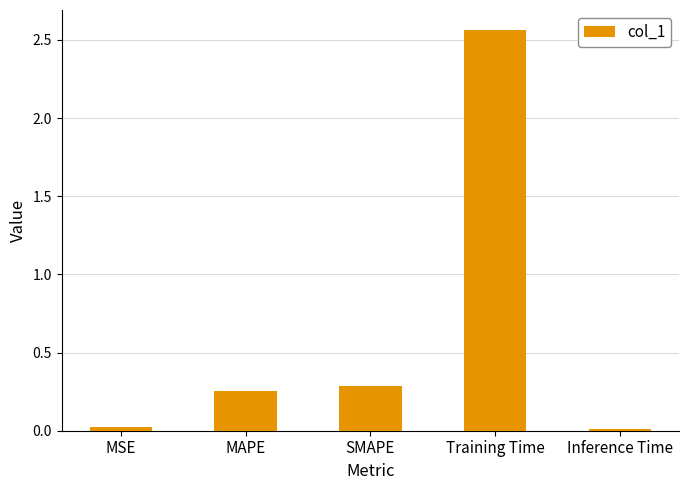

Does the chart contain stacked bars?

No